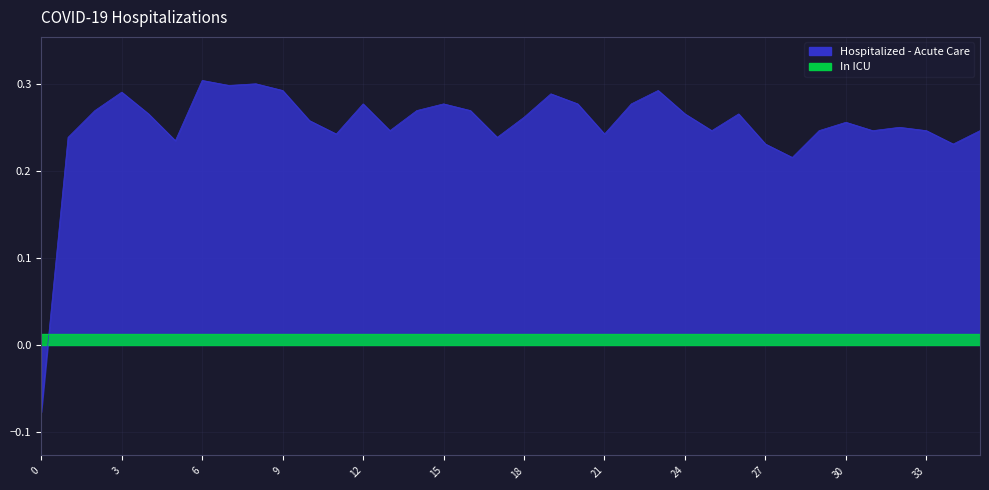

How many values in col_0 are below zero?

1